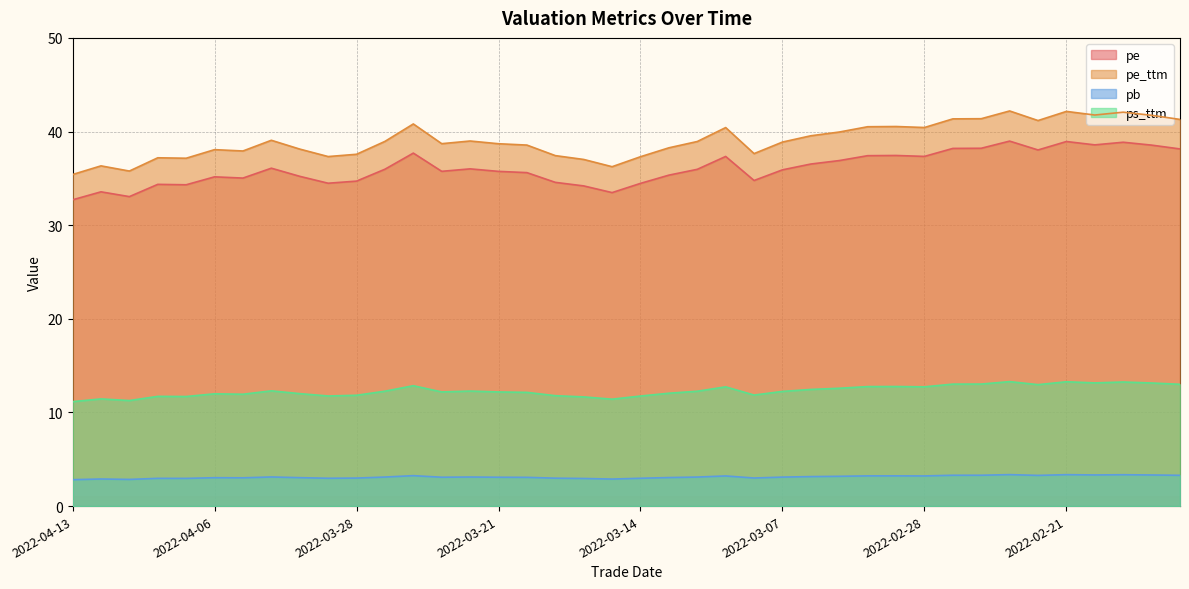

What is the difference between the pe_ttm values at 2022-03-28 and 2022-03-10?

1.4